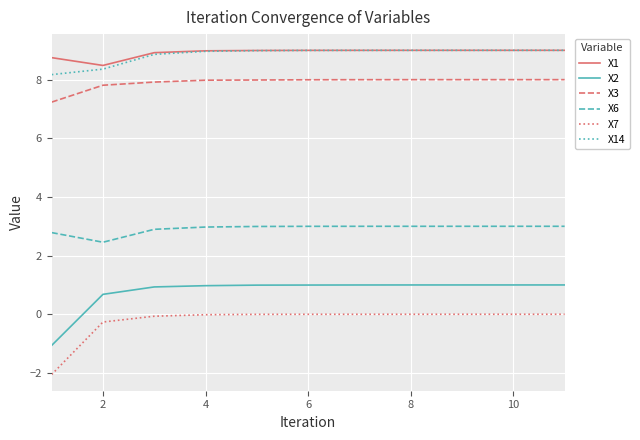

Which series has the largest range (max minus min)?

X2